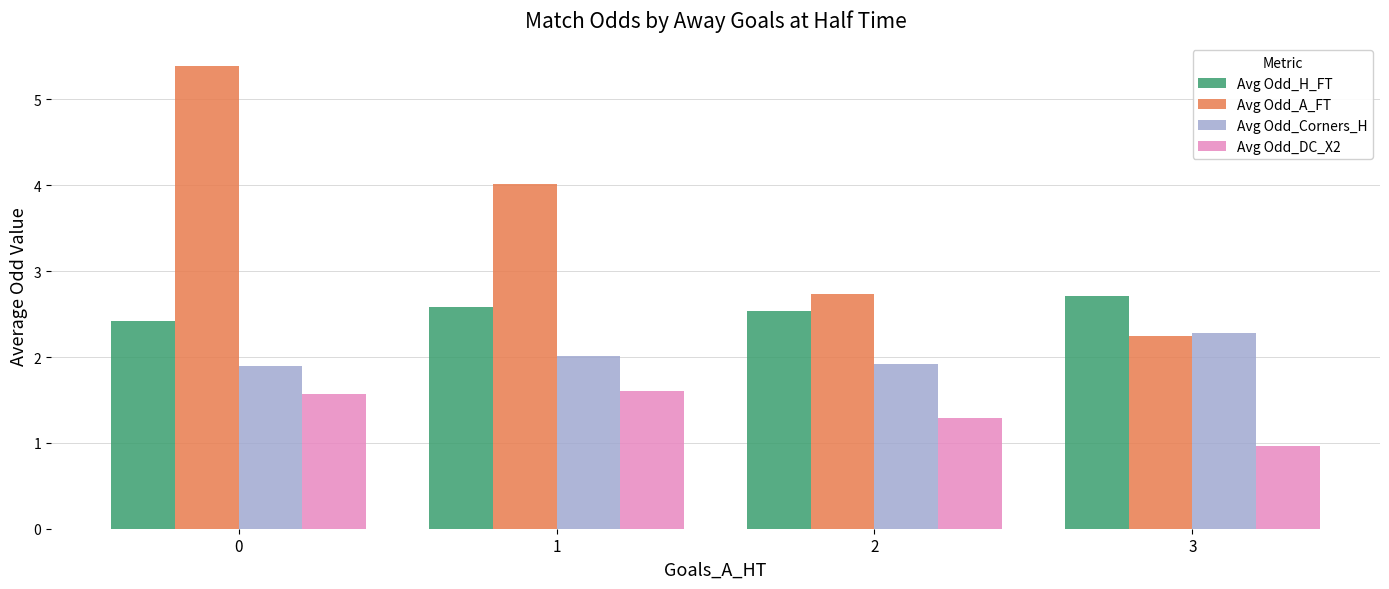

What is the minimum value for Avg Odd_DC_X2?

1.0